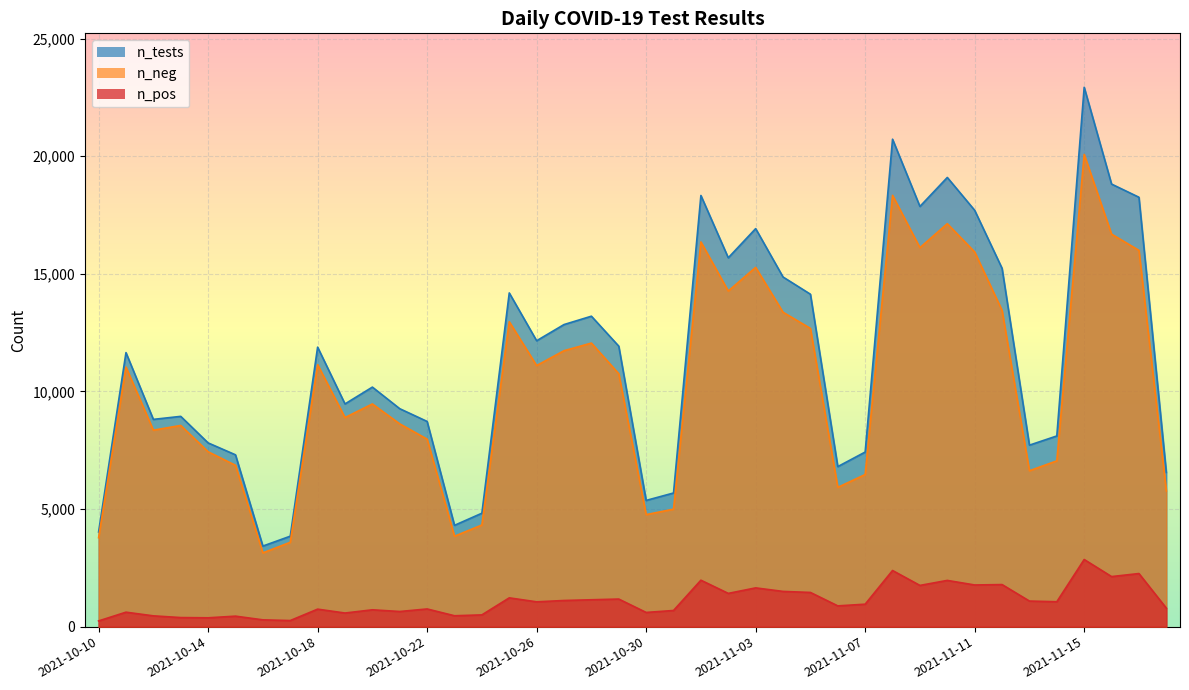

True or false: n_tests and n_neg cross at least once.

False